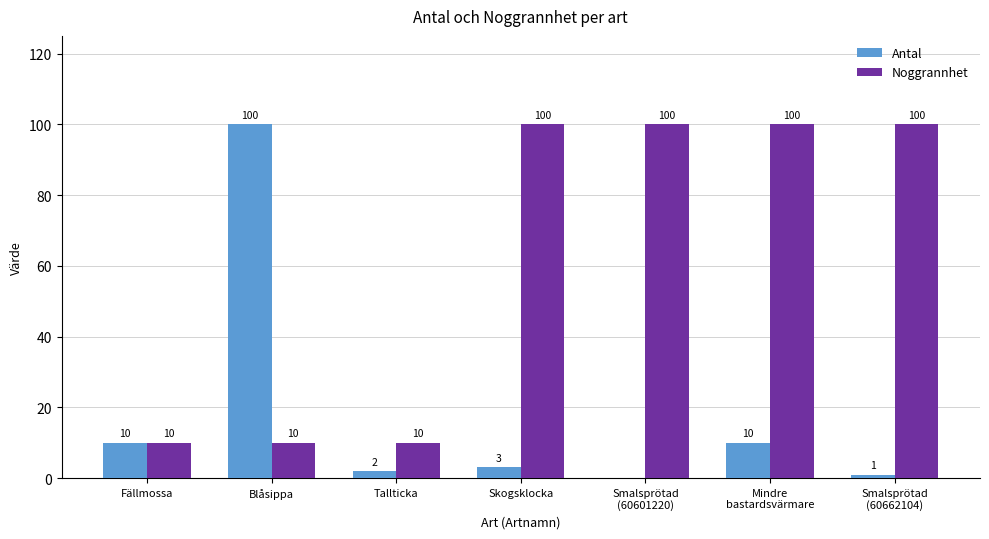

Is it true that Antal equals 2 at Tallticka?

True